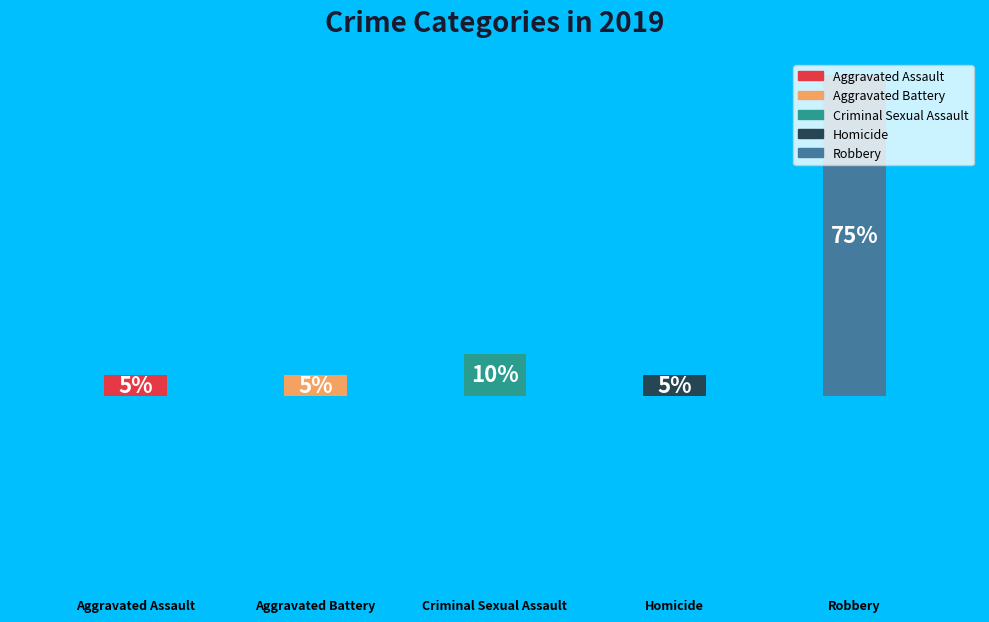

Rank the categories by value from lowest to highest.

Aggravated Assault, Aggravated Battery, Homicide, Criminal Sexual Assault, Robbery